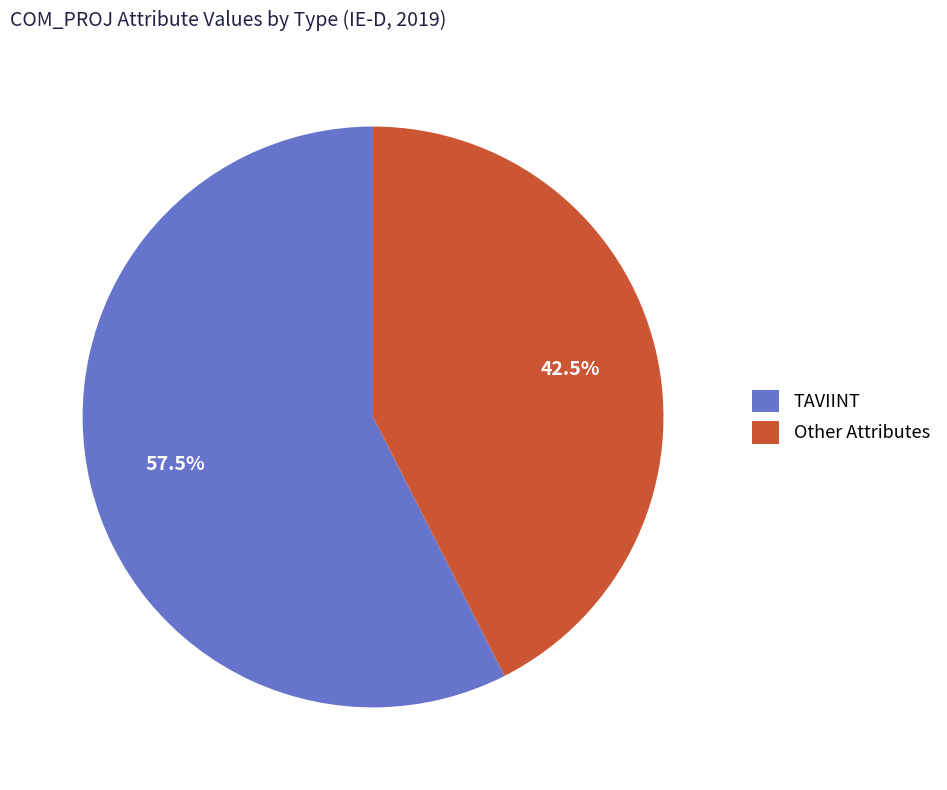

To the nearest percent, what is the difference between the largest and smallest slice percentages?

15%